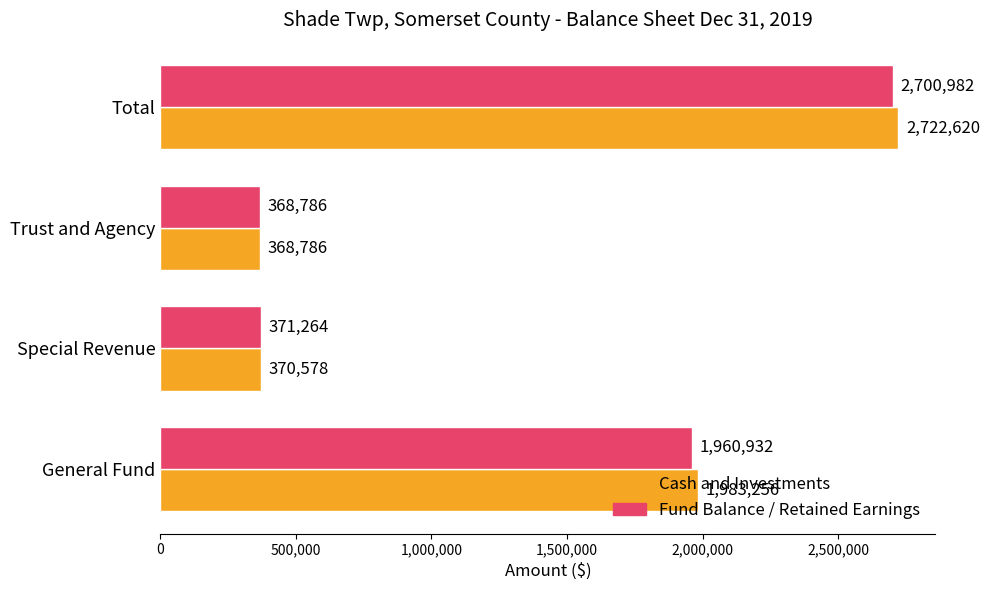

At which label does Cash and Investments reach its peak?

Total